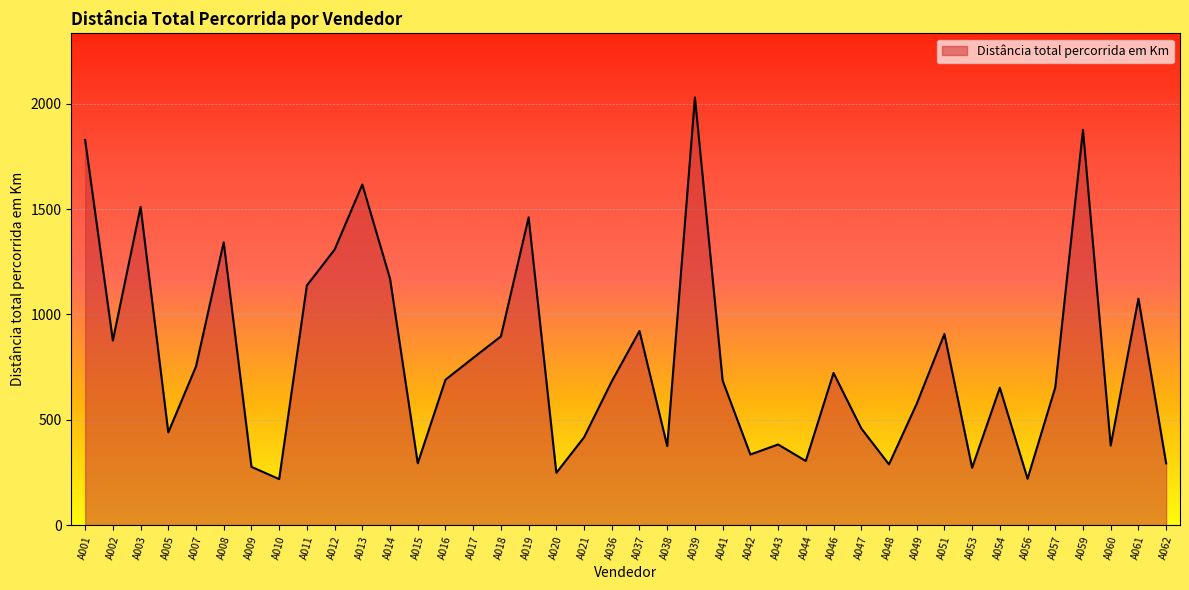

What is the maximum value shown in the chart?

2029.5